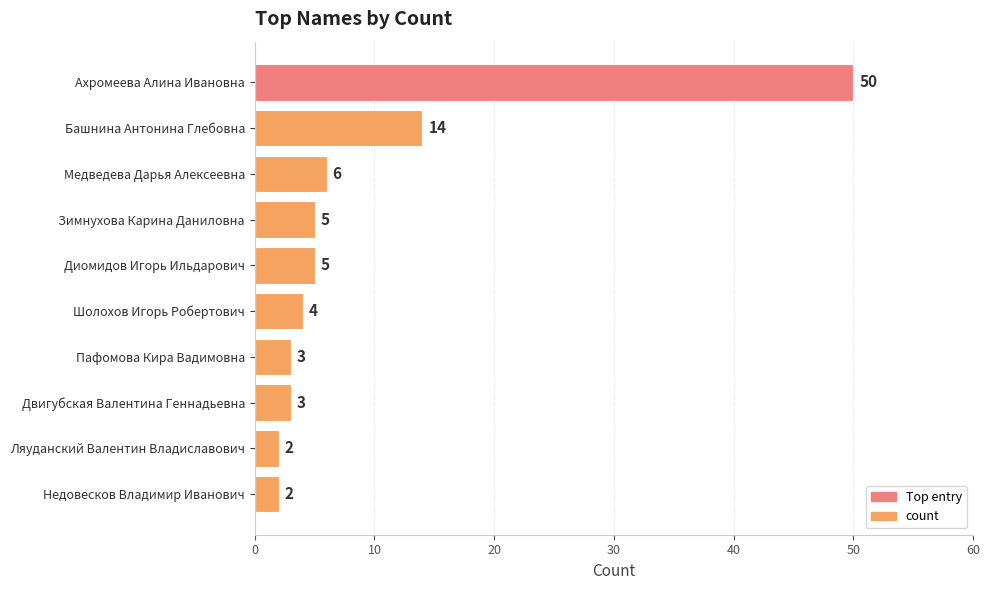

What position from the bottom is Недовесков Владимир Иванович?

1